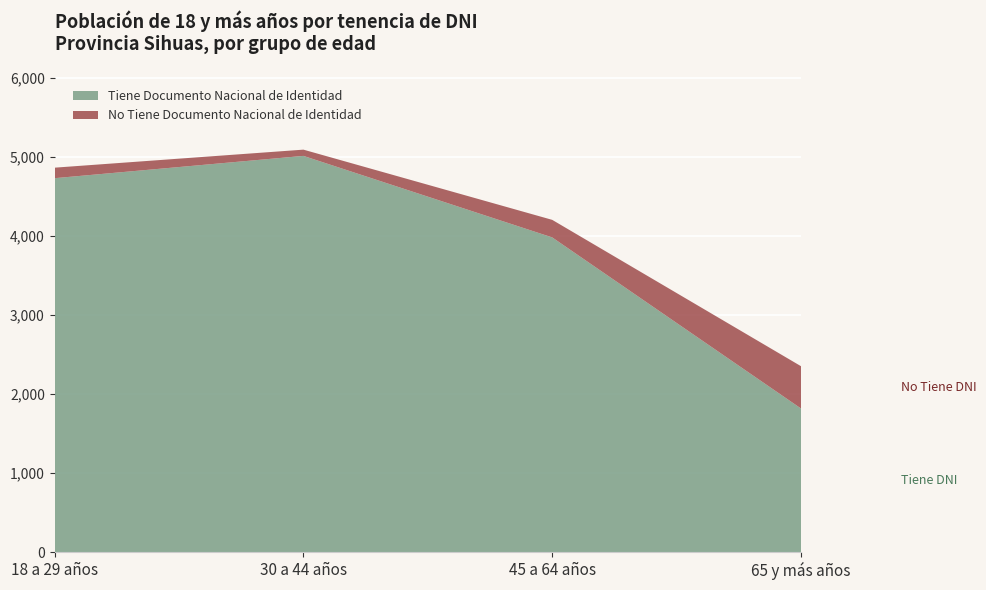

Reading left to right, extract all data points from this chart.

Tiene DNI: 18 a 29 años=4730	30 a 44 años=5012	45 a 64 años=3981	65 y más años=1817
No Tiene DNI: 18 a 29 años=133	30 a 44 años=79	45 a 64 años=222	65 y más años=535